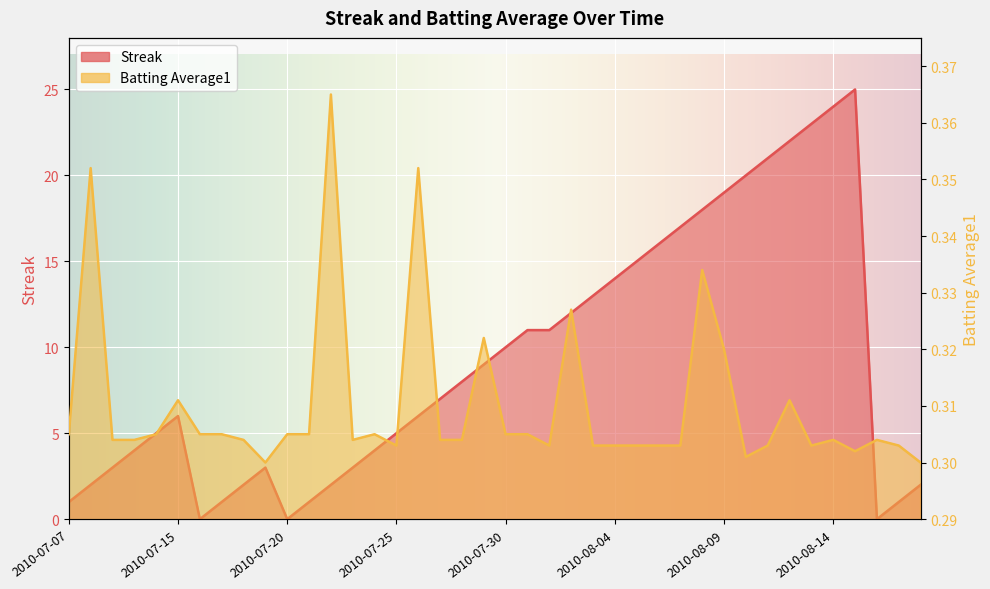

List the labels in order of Batting Average1 value, smallest first.

2010-07-19, 2010-08-18, 2010-08-10, 2010-08-15, 2010-07-25, 2010-08-01, 2010-08-03, 2010-08-04, 2010-08-05, 2010-08-06, 2010-08-07, 2010-08-11, 2010-08-13, 2010-08-17, 2010-07-09, 2010-07-10, 2010-07-18, 2010-07-23, 2010-07-27, 2010-07-28, 2010-08-14, 2010-08-16, 2010-07-07, 2010-07-11, 2010-07-16, 2010-07-17, 2010-07-20, 2010-07-21, 2010-07-24, 2010-07-30, 2010-07-31, 2010-07-15, 2010-08-12, 2010-08-09, 2010-07-29, 2010-08-02, 2010-08-08, 2010-07-08, 2010-07-26, 2010-07-22